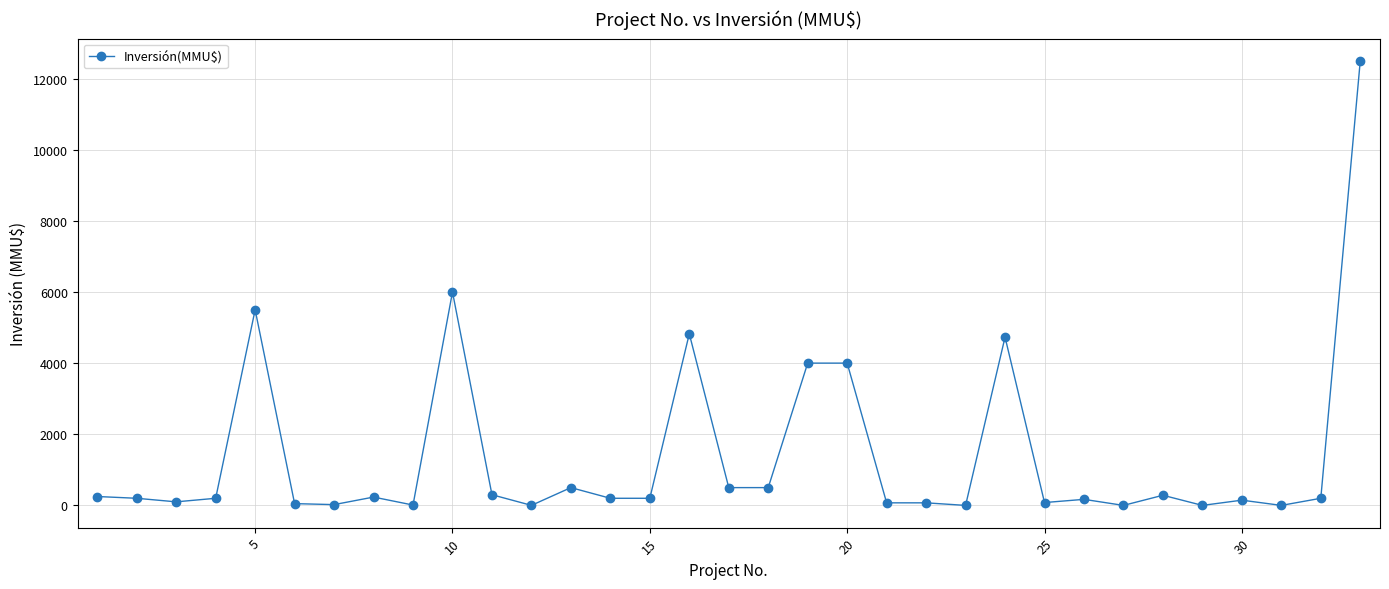

True or false: the data has more than 2 interior local peaks.

True